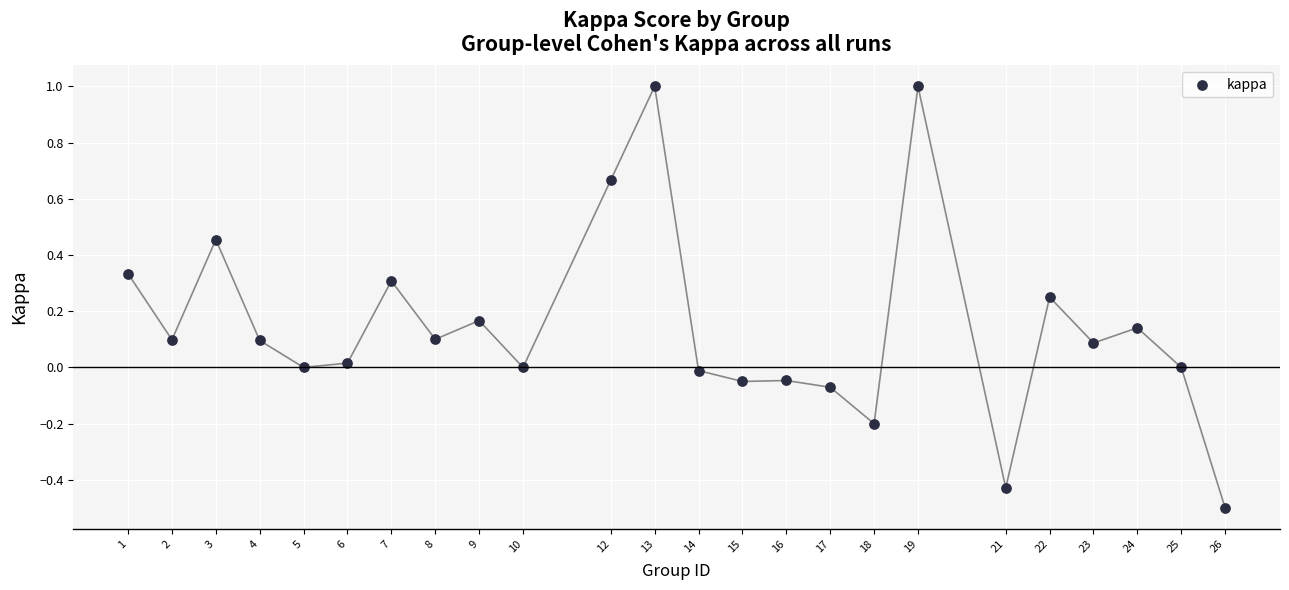

What is the range of X values (max minus min)?

25.0